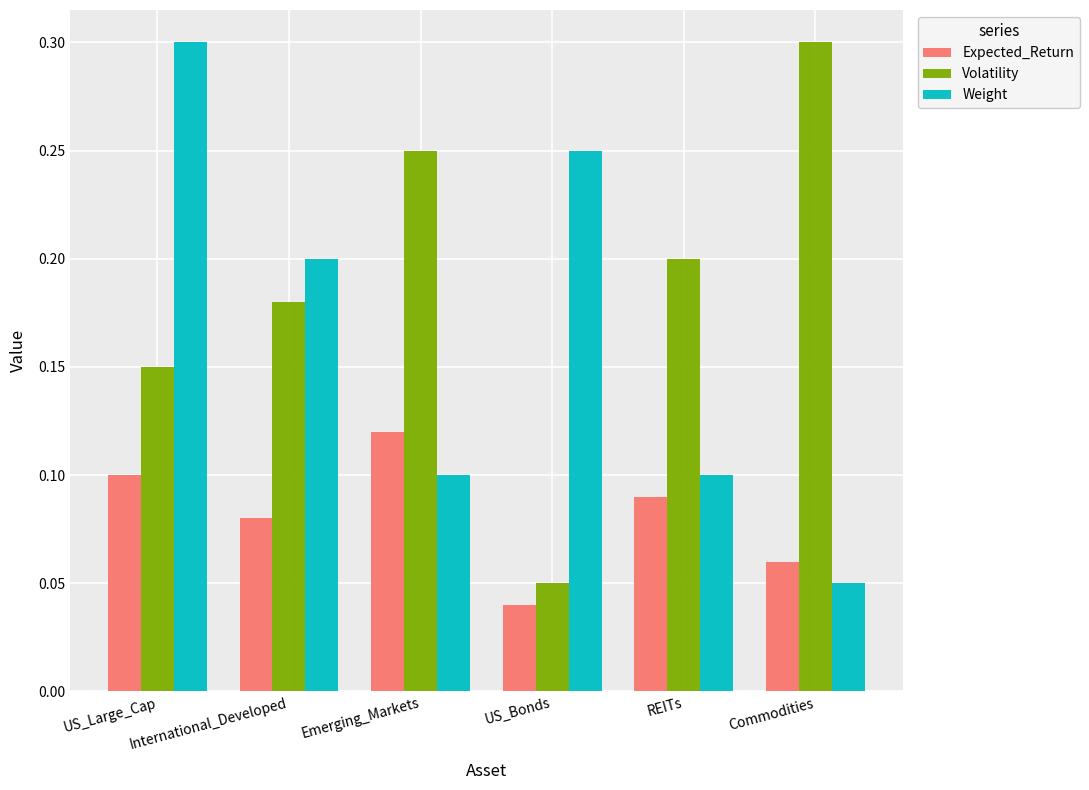

Is it true that Expected_Return equals 0.1 at US_Large_Cap?

True